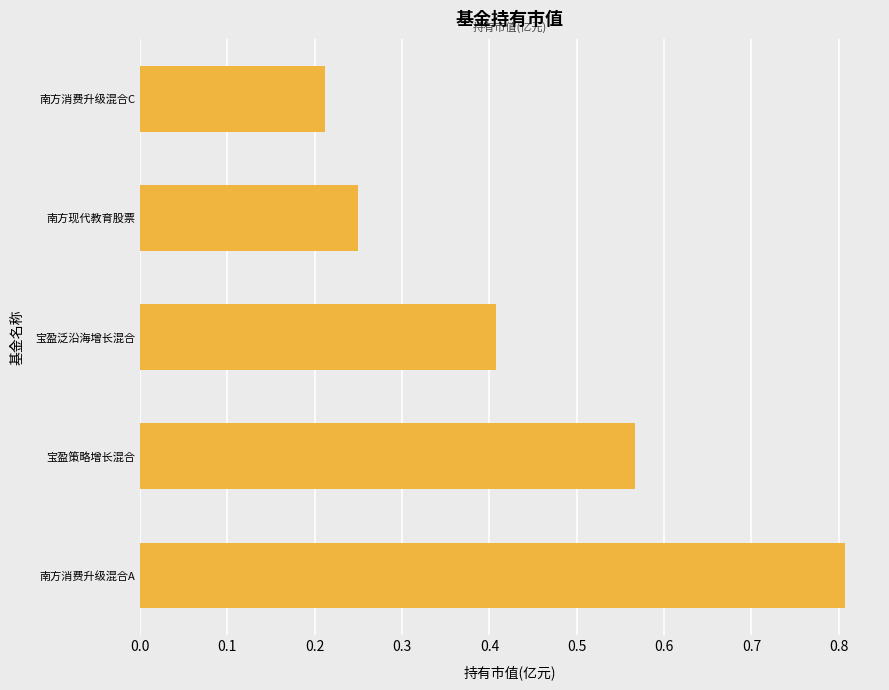

Count the values in the range 0 to 1.

5